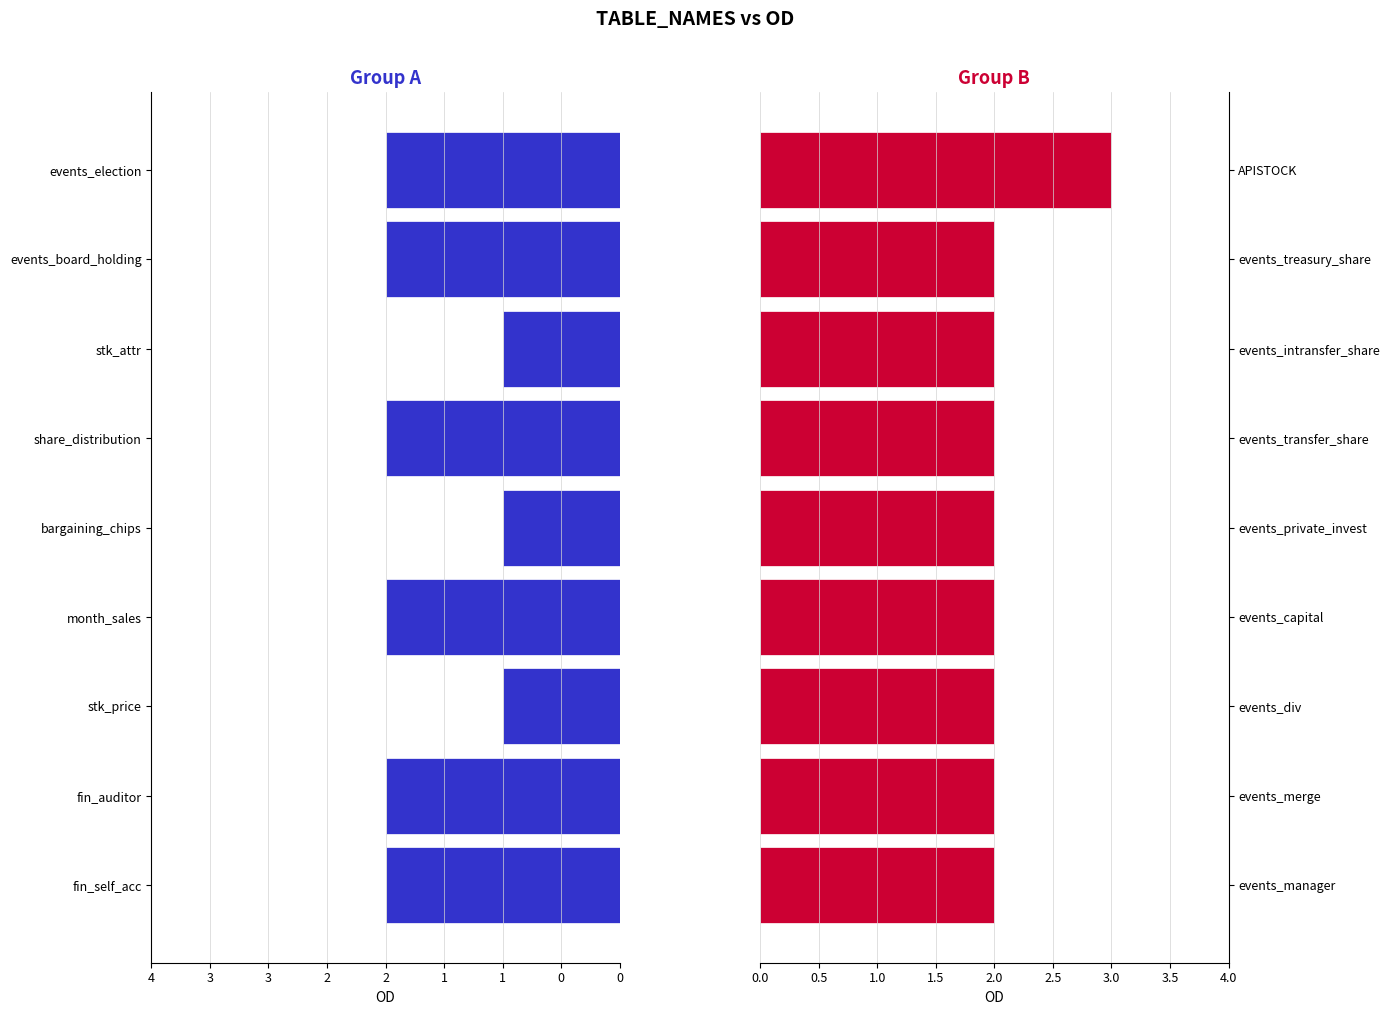

List the series in order of their overall mean, highest first.

Group B, Group A